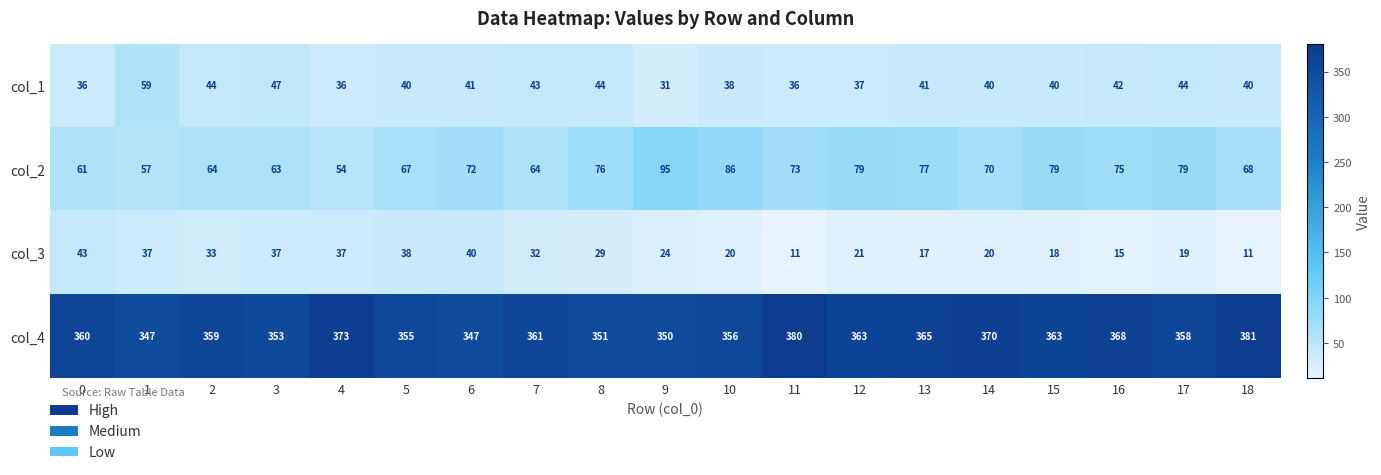

What is the spread (max minus min) of values at 16?

353